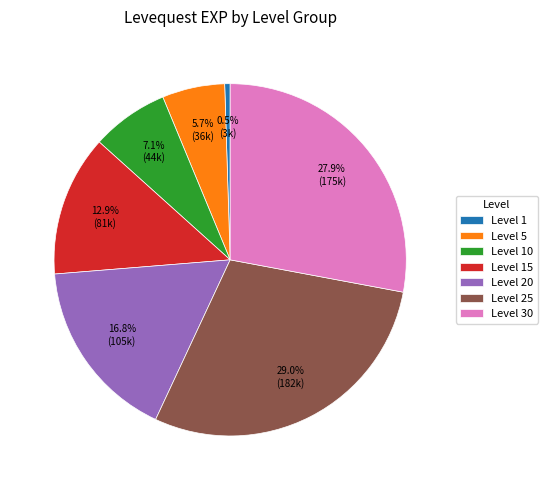

Rank the categories by value from lowest to highest.

Level 1, Level 5, Level 10, Level 15, Level 20, Level 30, Level 25